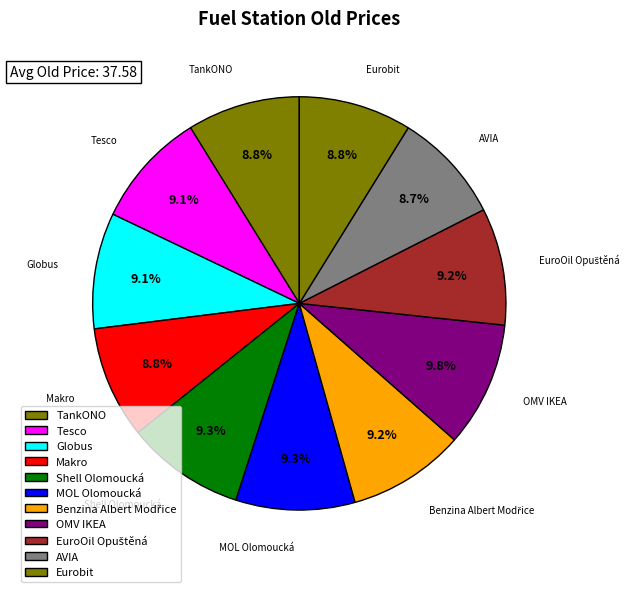

How many segments does this pie chart have?

11